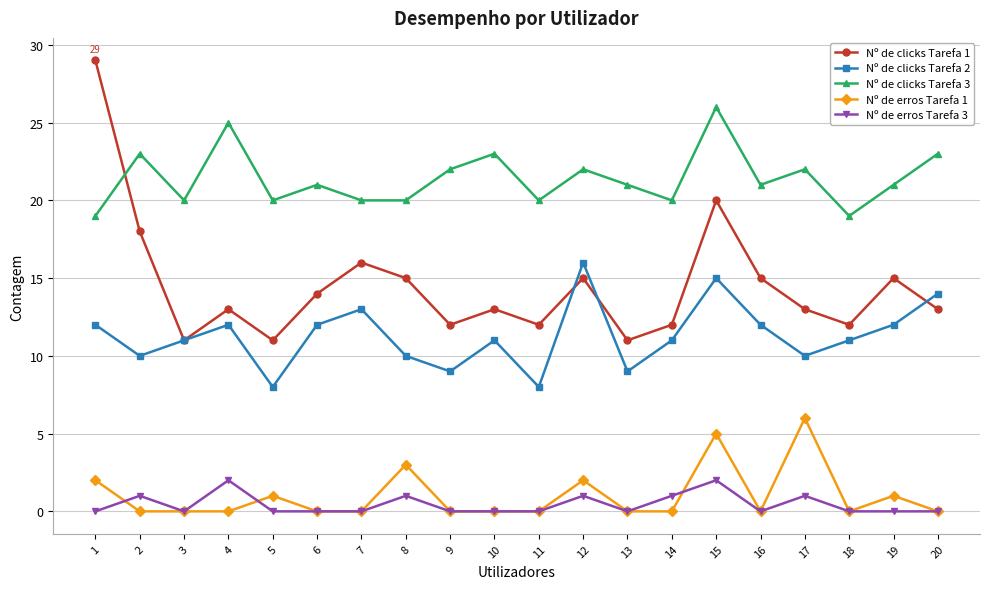

At which category does the chart reach its peak across all series?

1